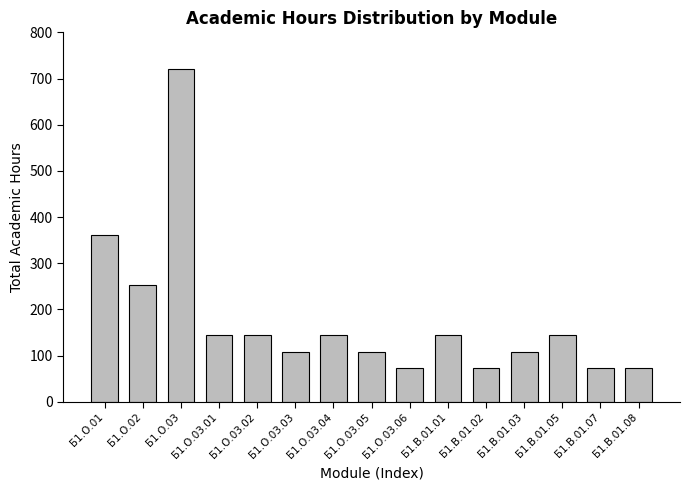

What is the difference between the maximum and minimum values?

648